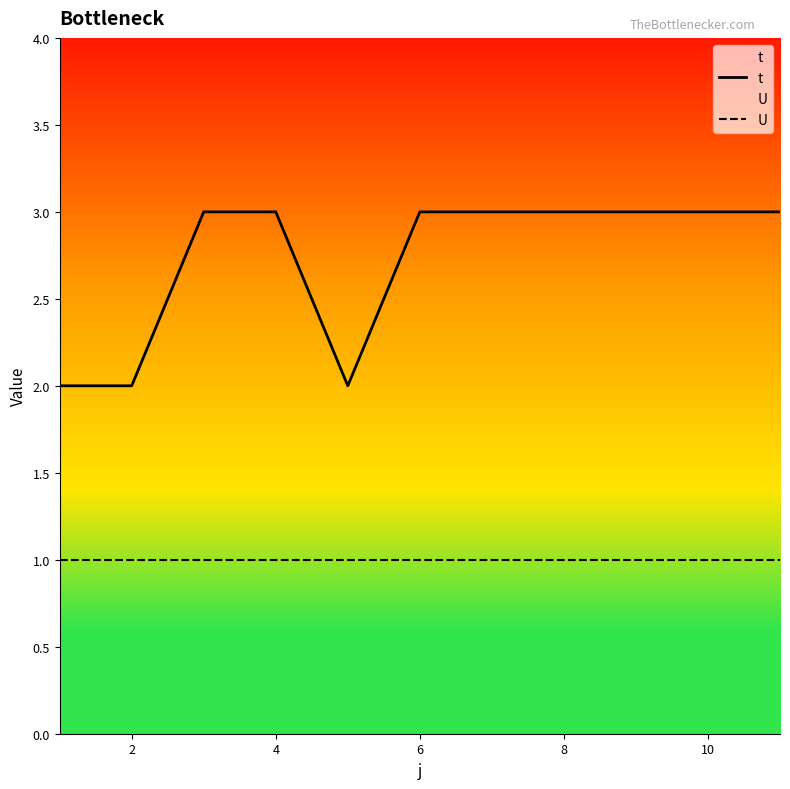

True or false: U and t cross at least once.

False